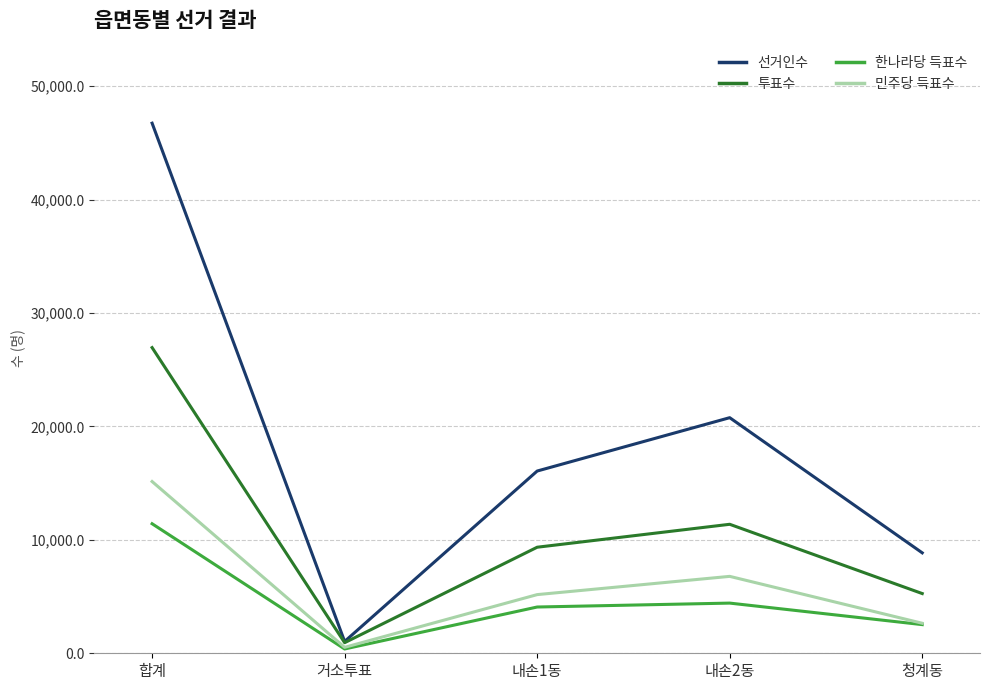

Which series has the largest range (max minus min)?

선거인수